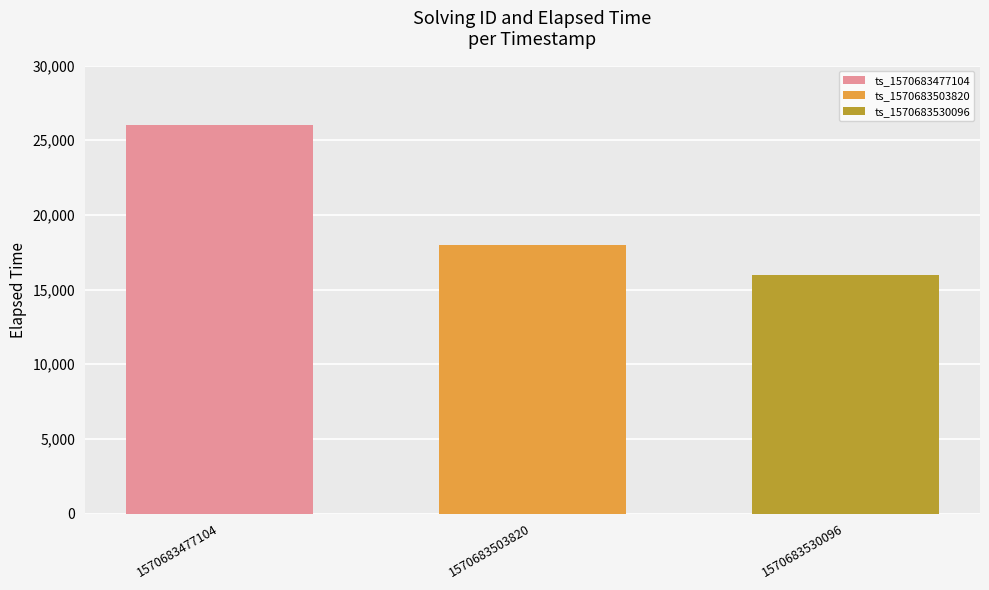

What is the smallest value displayed?

16000